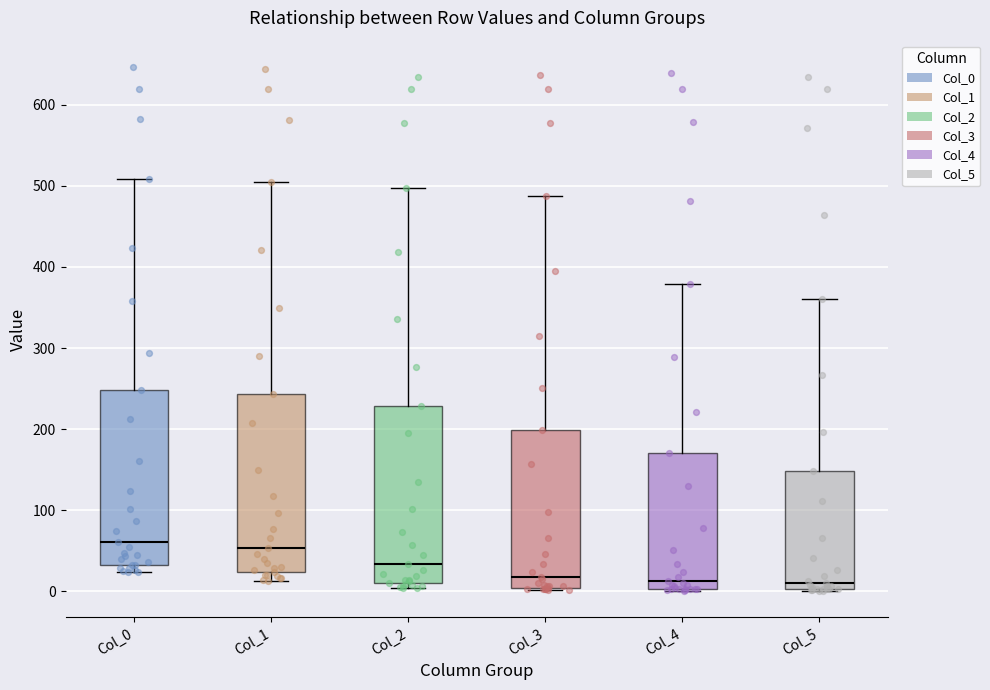

Reading left to right, read every box against the y-axis: the position of its median line, the range the box covers, and the ends of its whiskers. The values are not printed on the chart, so give them approximately, as read against the axis.

Col_0: median 60, box 30 to 250, whiskers 20 to 510
Col_1: median 50, box 20 to 240, whiskers 10 to 510
Col_2: median 30, box 10 to 230, whiskers 0 to 500
Col_3: median 20, box 0 to 200, whiskers 0 to 490
Col_4: median 10, box 0 to 170, whiskers 0 to 380
Col_5: median 10, box 0 to 150, whiskers 0 to 360